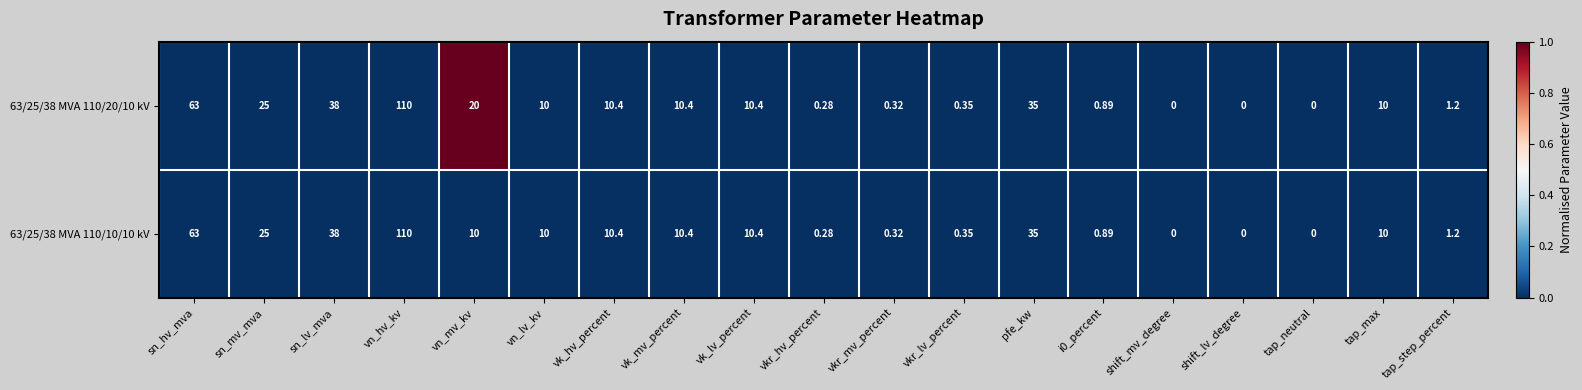

Which category has the highest value in the 63/25/38 MVA 110/20/10 kV series?

vn_hv_kv